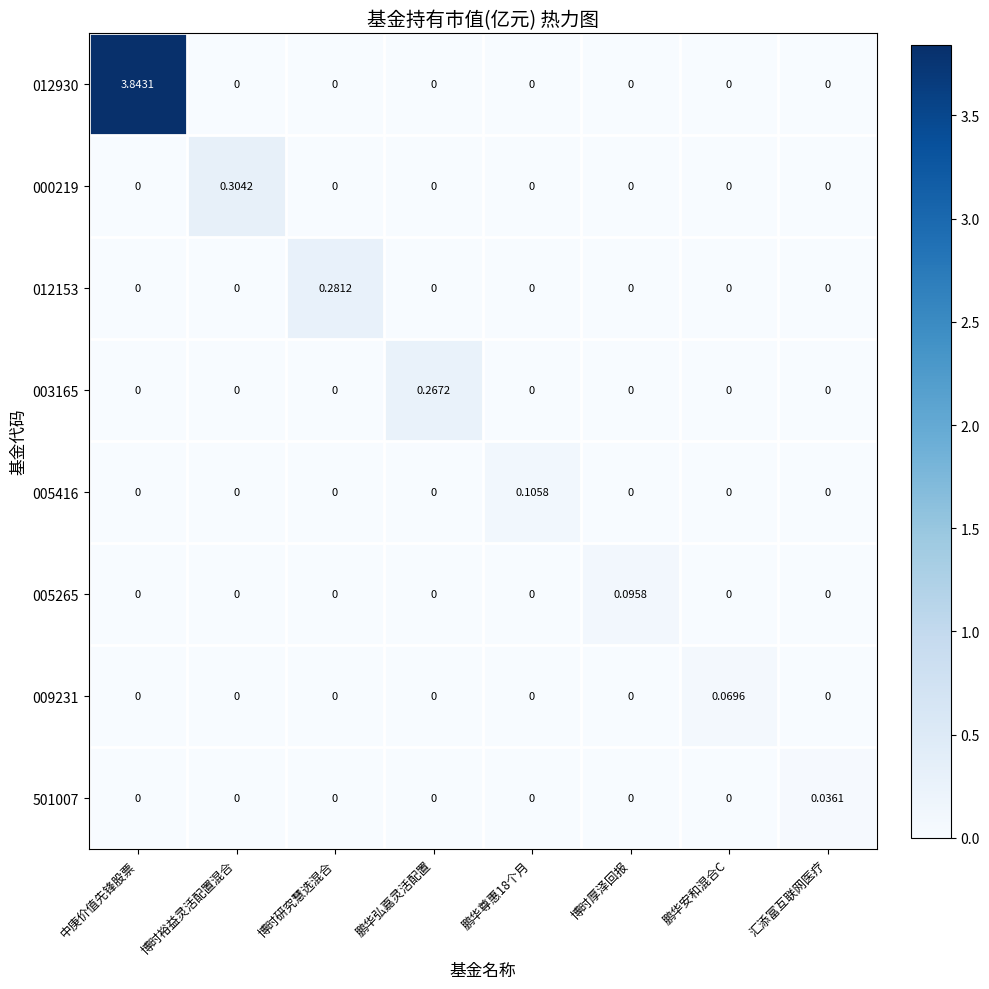

Which series has the largest range (max minus min)?

012930